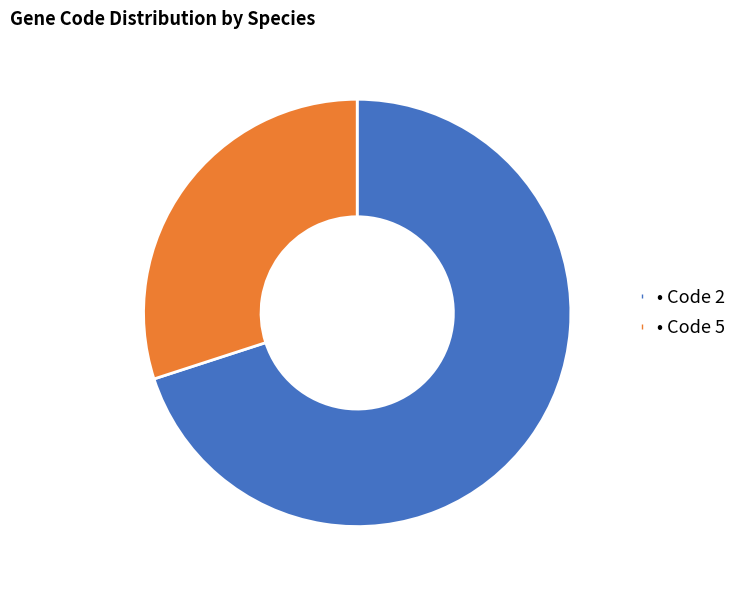

Is there a majority slice in this chart?

Yes